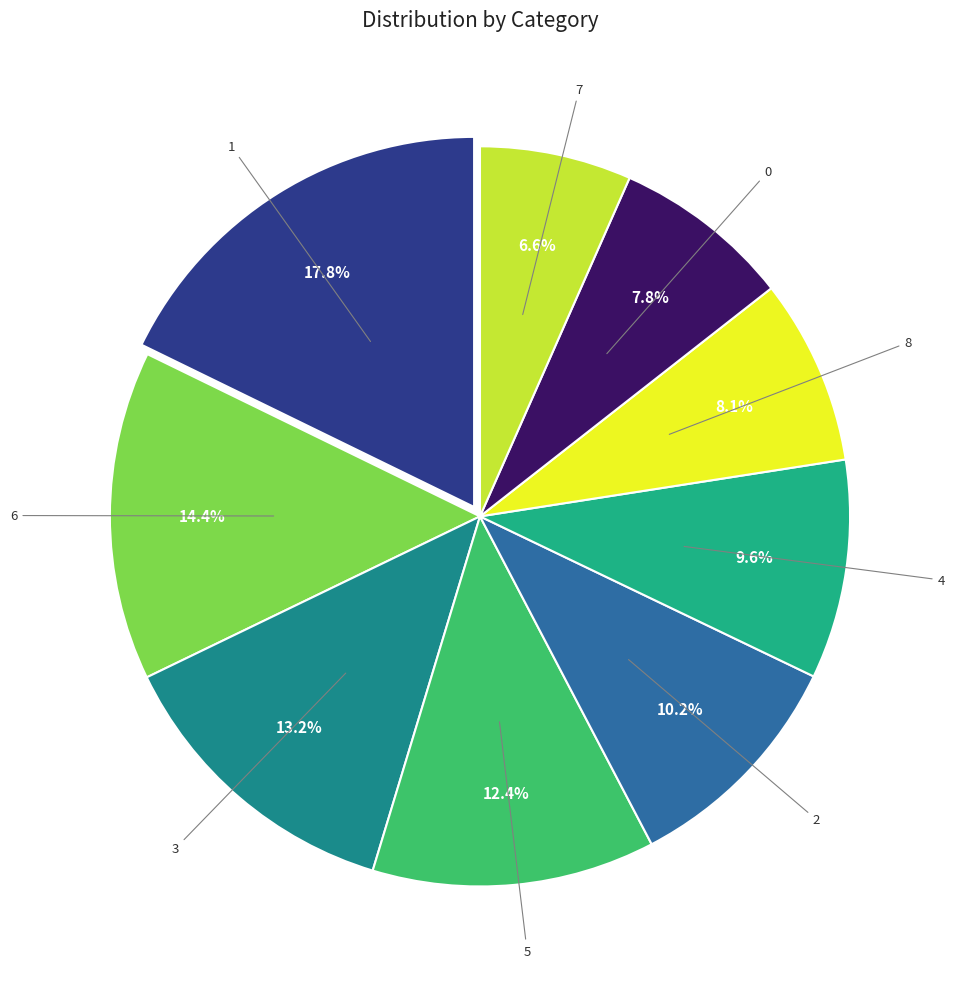

Does any single category account for the majority?

No